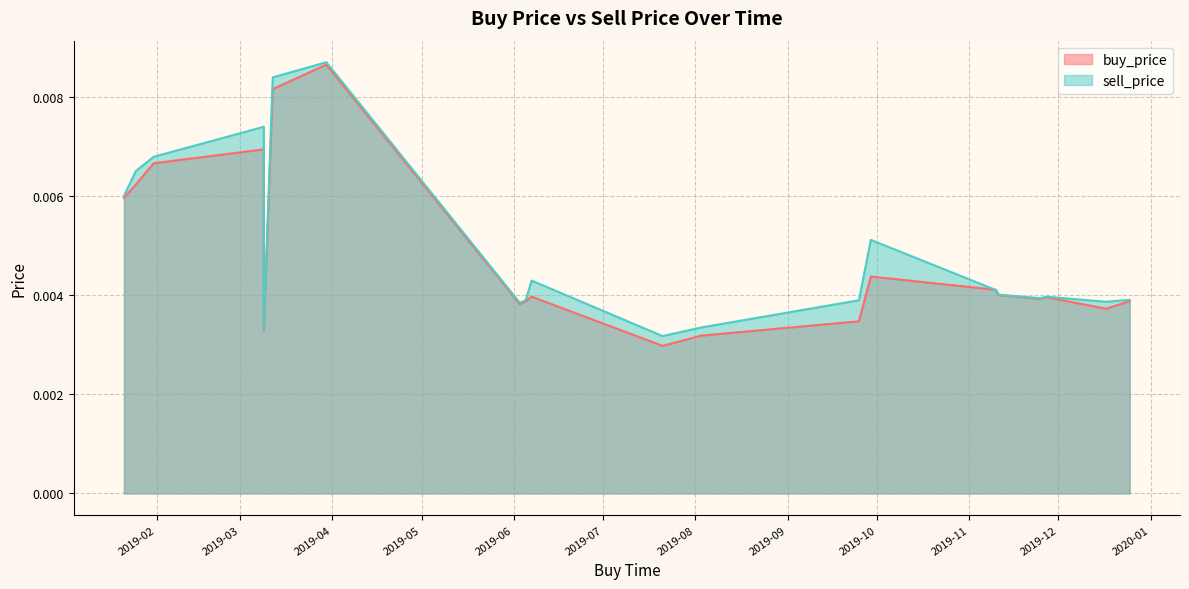

True or false: buy_price has a value of 0.0 at 2019-06-03.

False